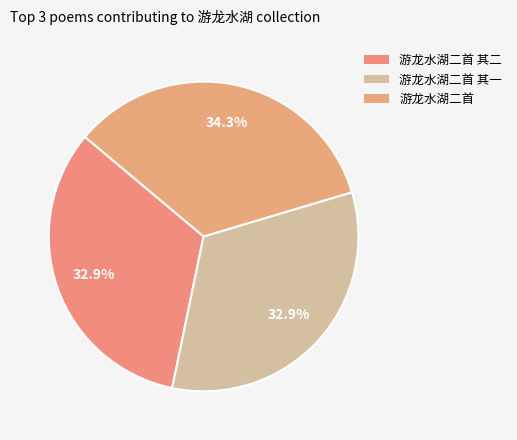

Which category has the biggest portion of the pie?

游龙水湖二首